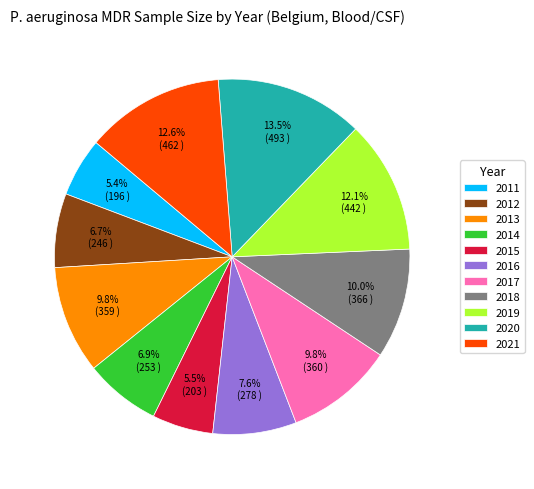

Which category has the biggest portion of the pie?

2020